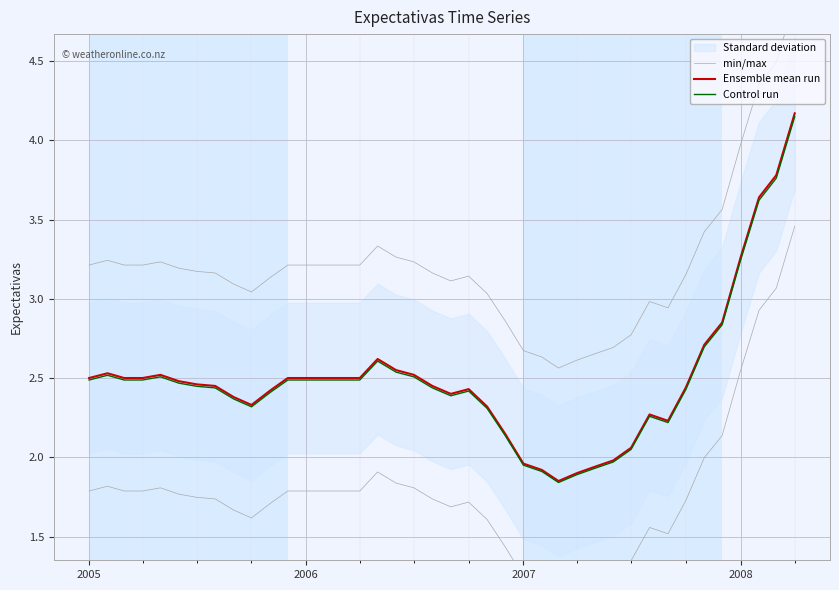

How many lines are shown in the chart?

3